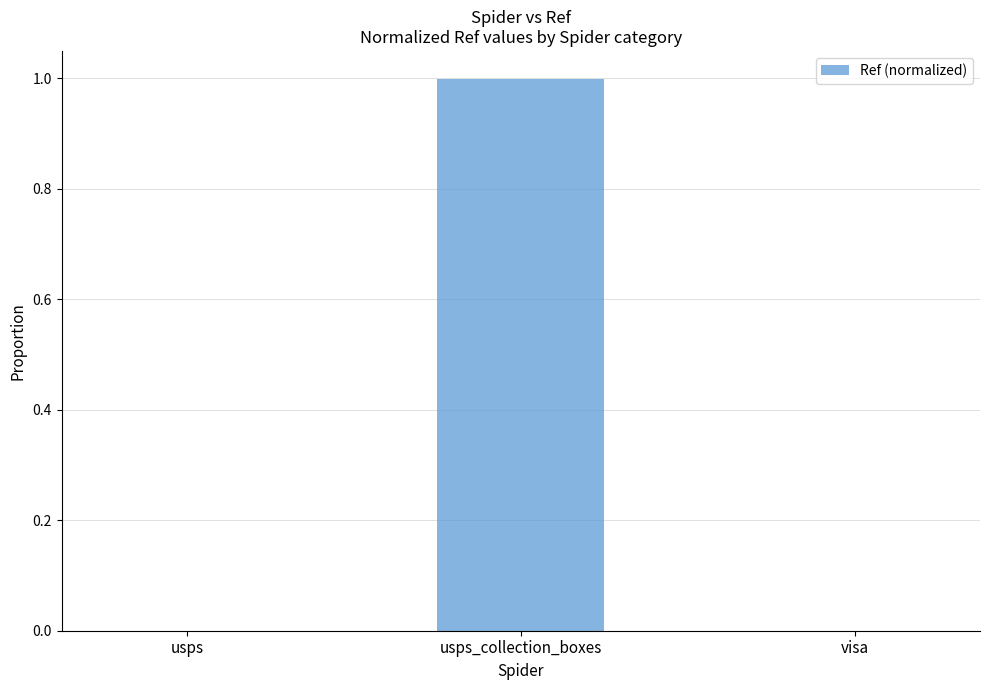

Is it true that the value at usps_collection_boxes is 1.0?

True